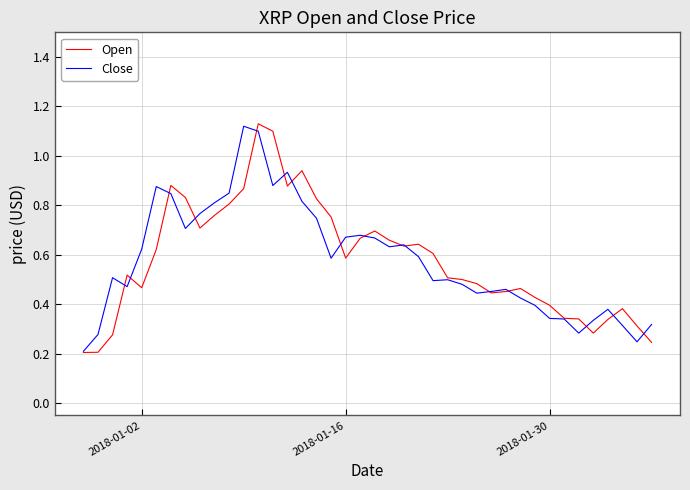

How many lines are shown in the chart?

2